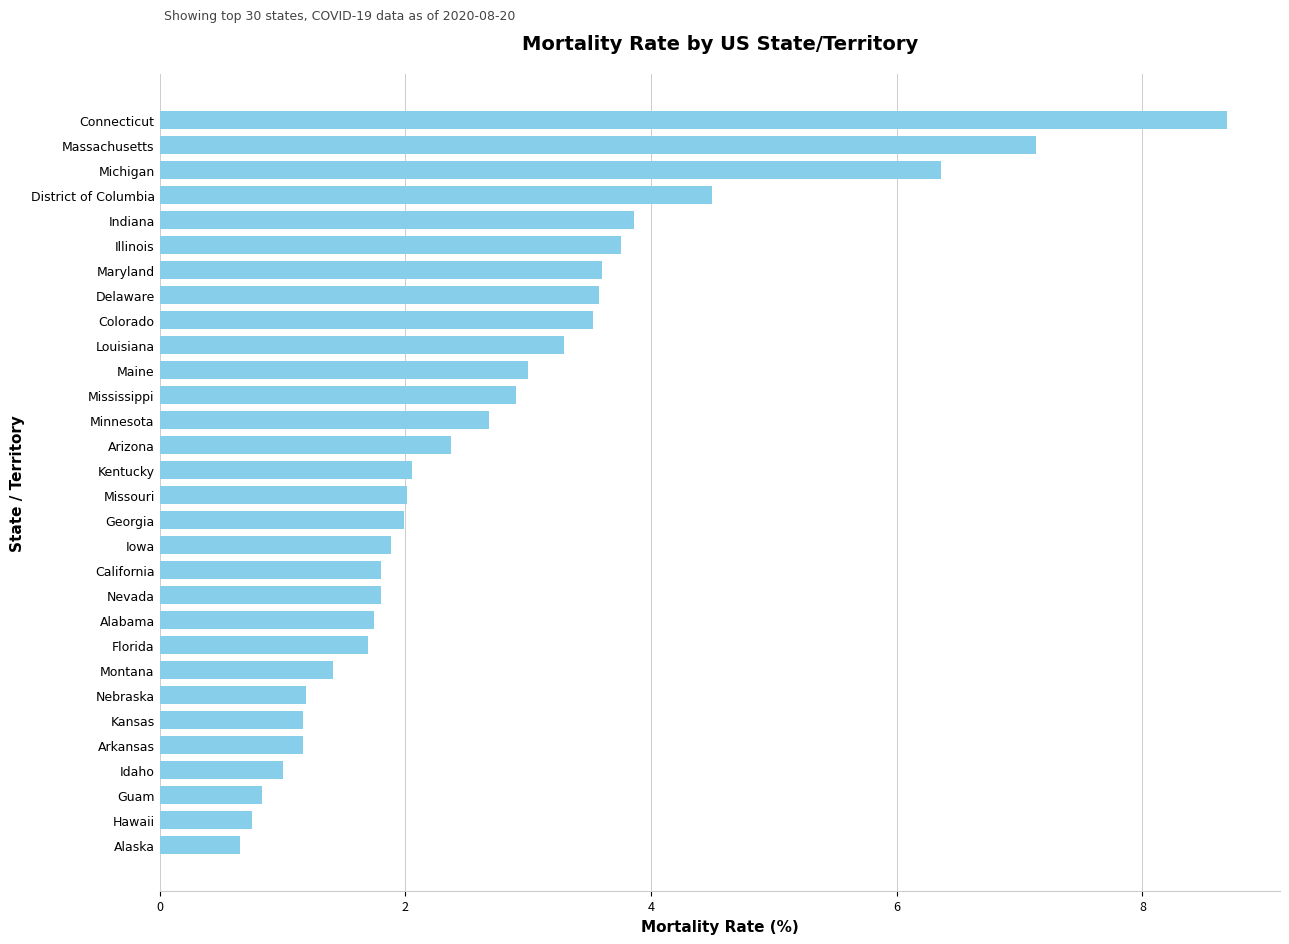

What is the change in value from Minnesota to Indiana?

+1.2